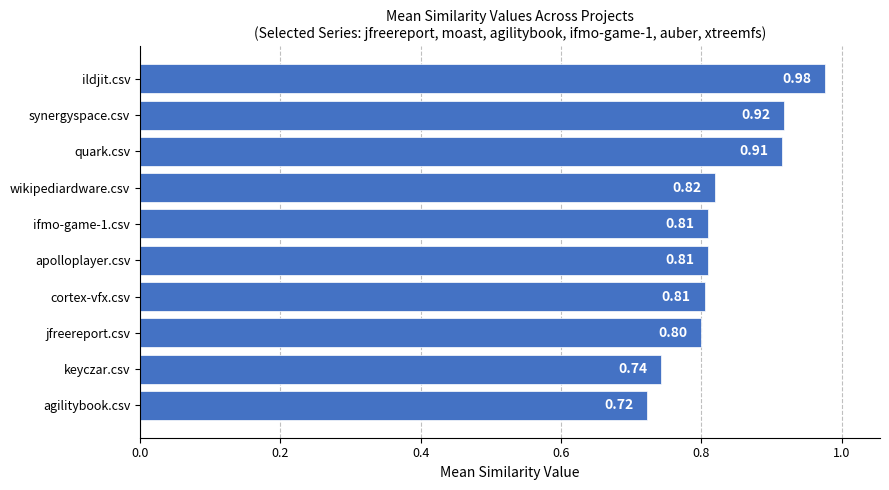

At which category does the chart reach its minimum across all series?

agilitybook.csv